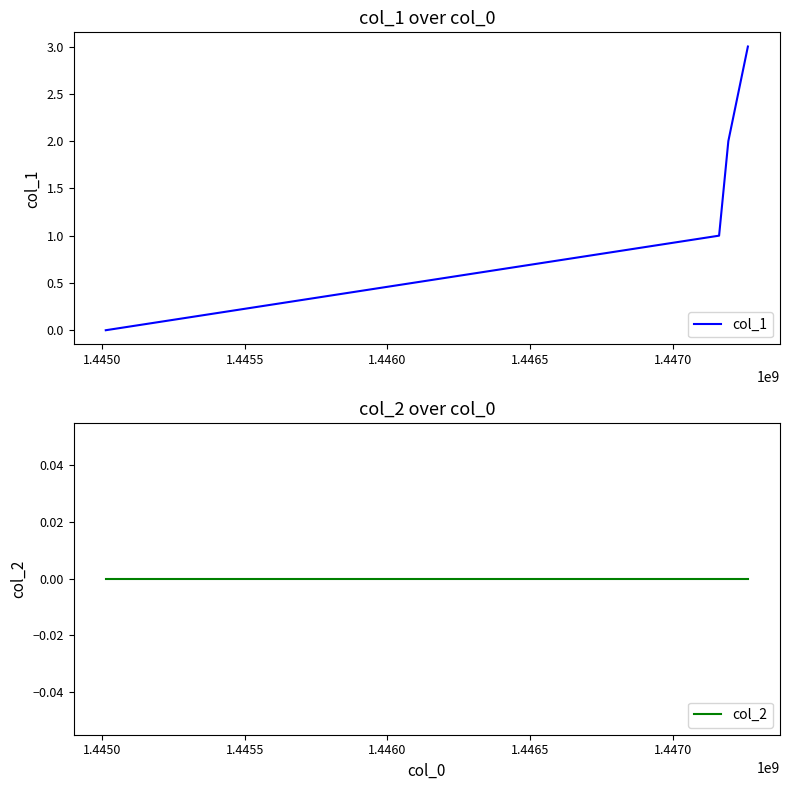

List the series in order of their peak value, highest first.

col_1, col_2